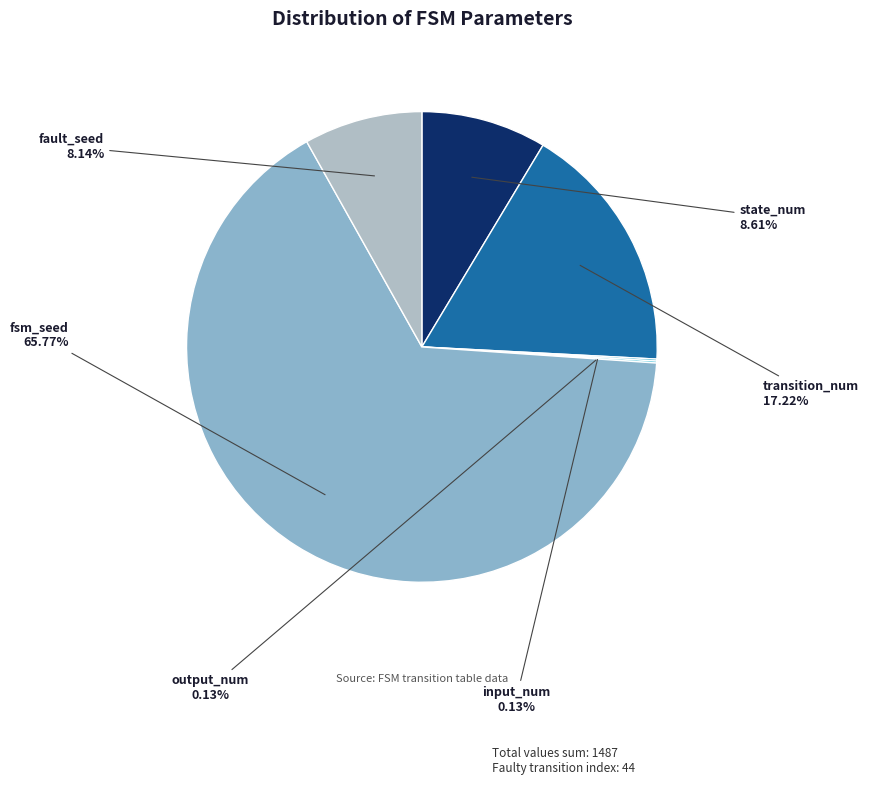

To the nearest percent, what portion does fsm_seed represent?

66%